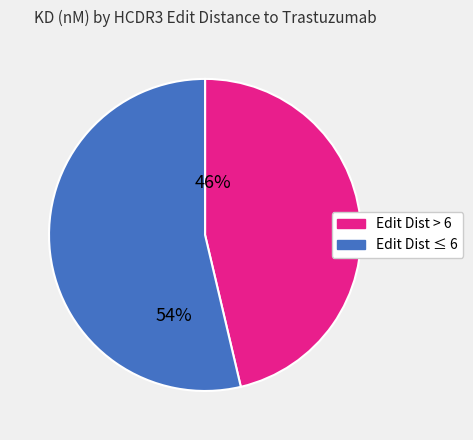

Is there any slice that represents more than half of the pie?

Yes